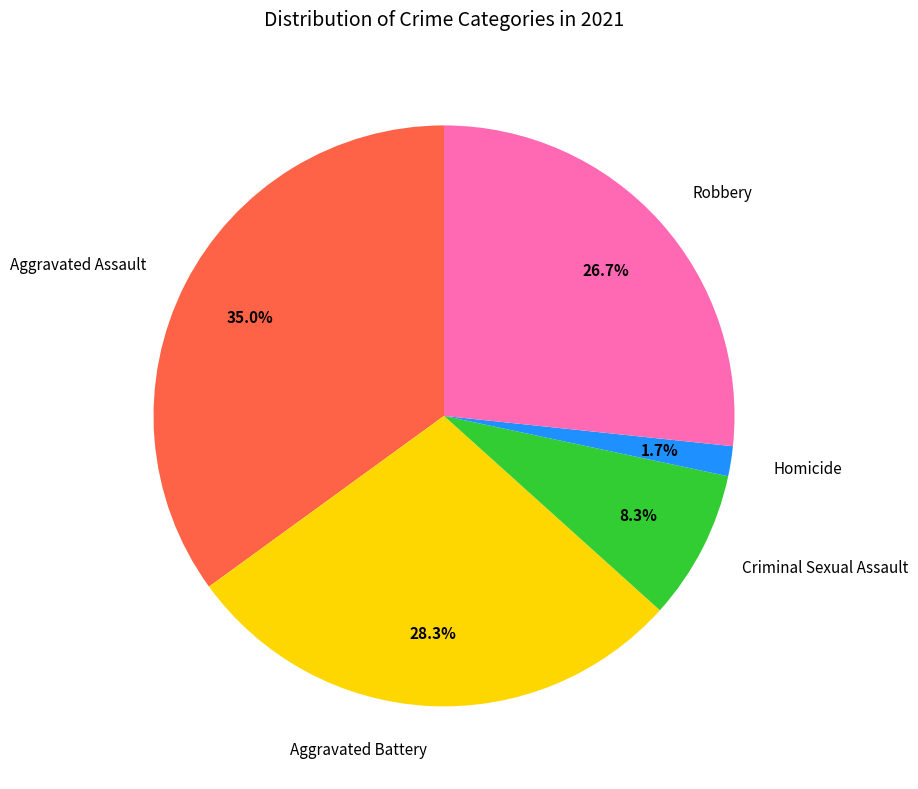

What percentage is the Aggravated Battery slice, to the nearest percent?

28%